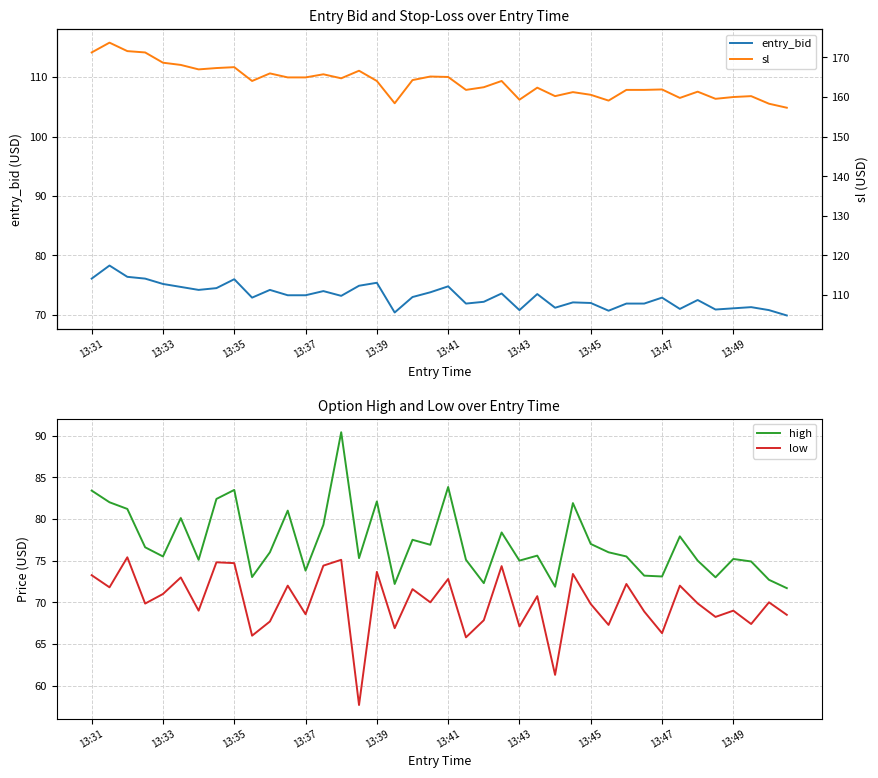

At how many categories does at least one series exceed 98?

40